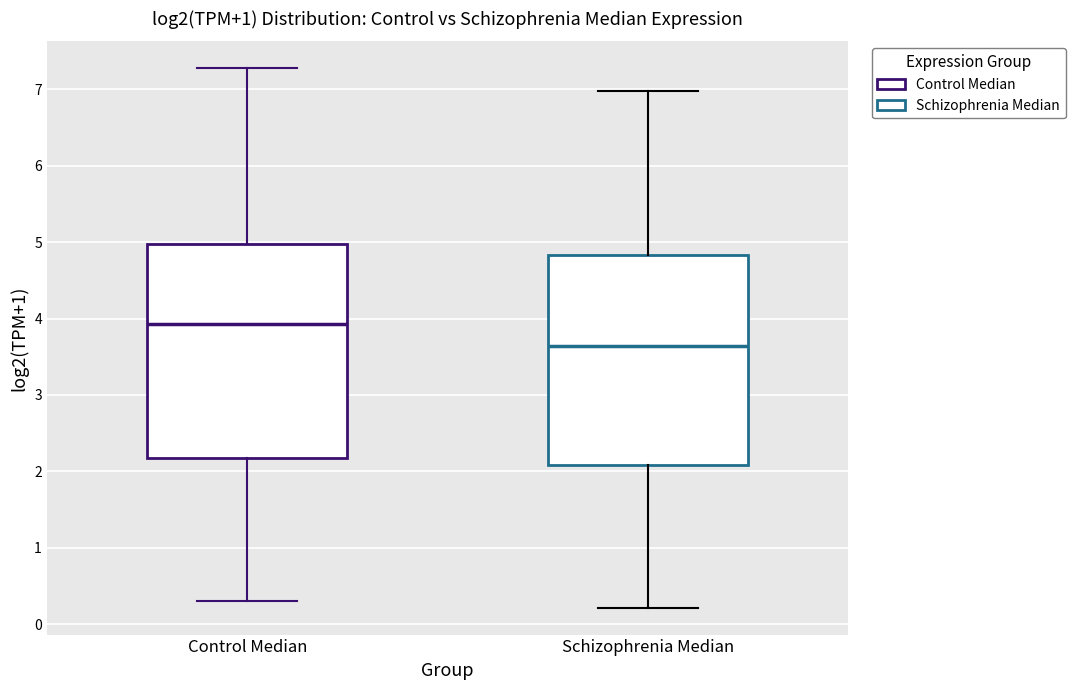

Which box's median line is the highest?

Control Median